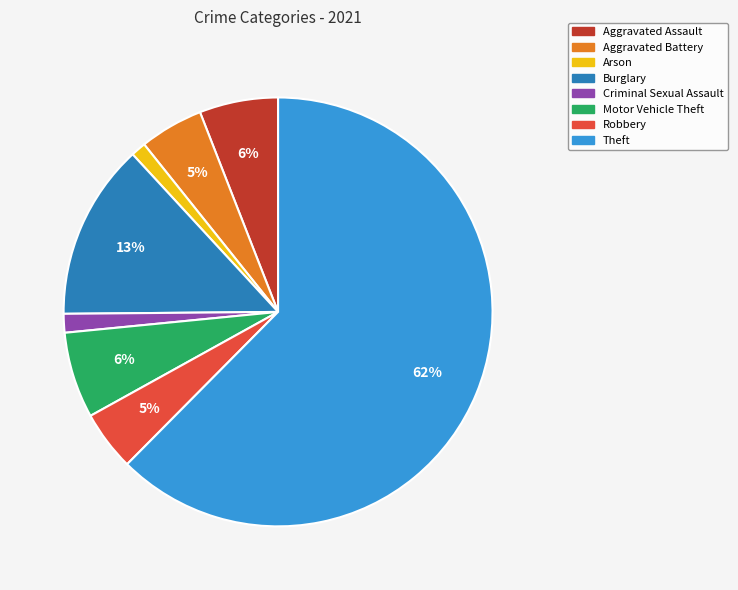

Which category has the biggest portion of the pie?

Theft